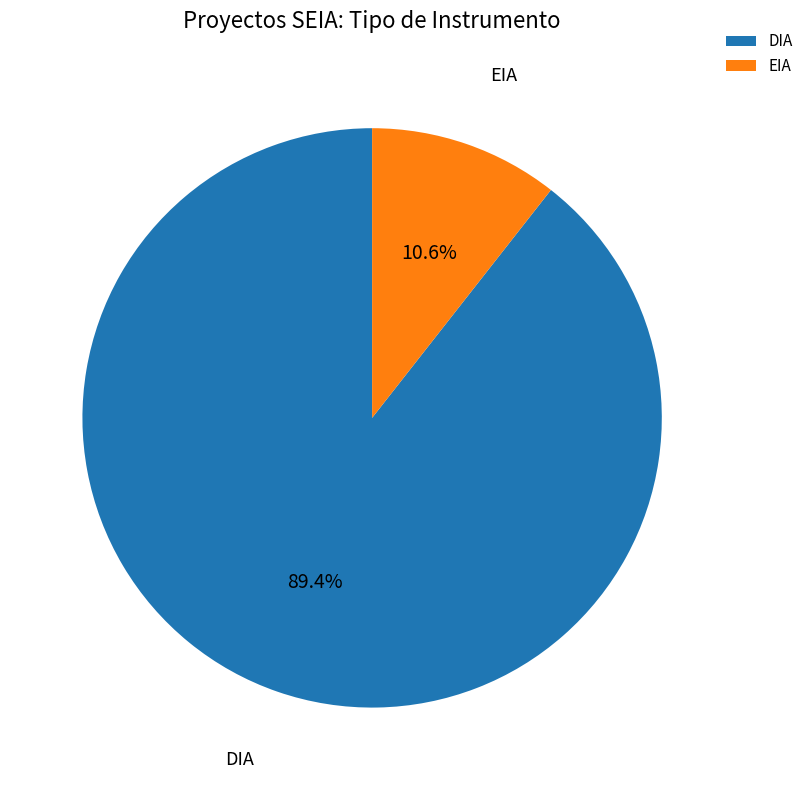

Does EIA represent more than half of the total?

No